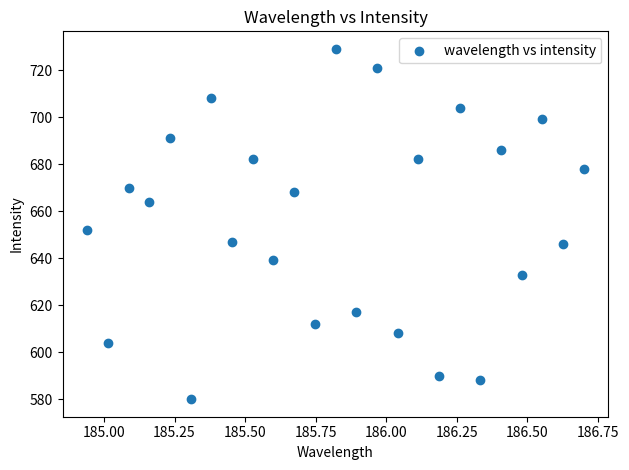

What Y value in the scatter plot is closest to 654?

652